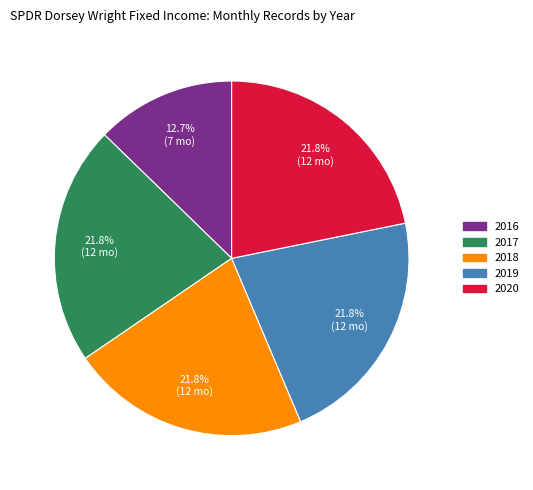

How many segments does this pie chart have?

5